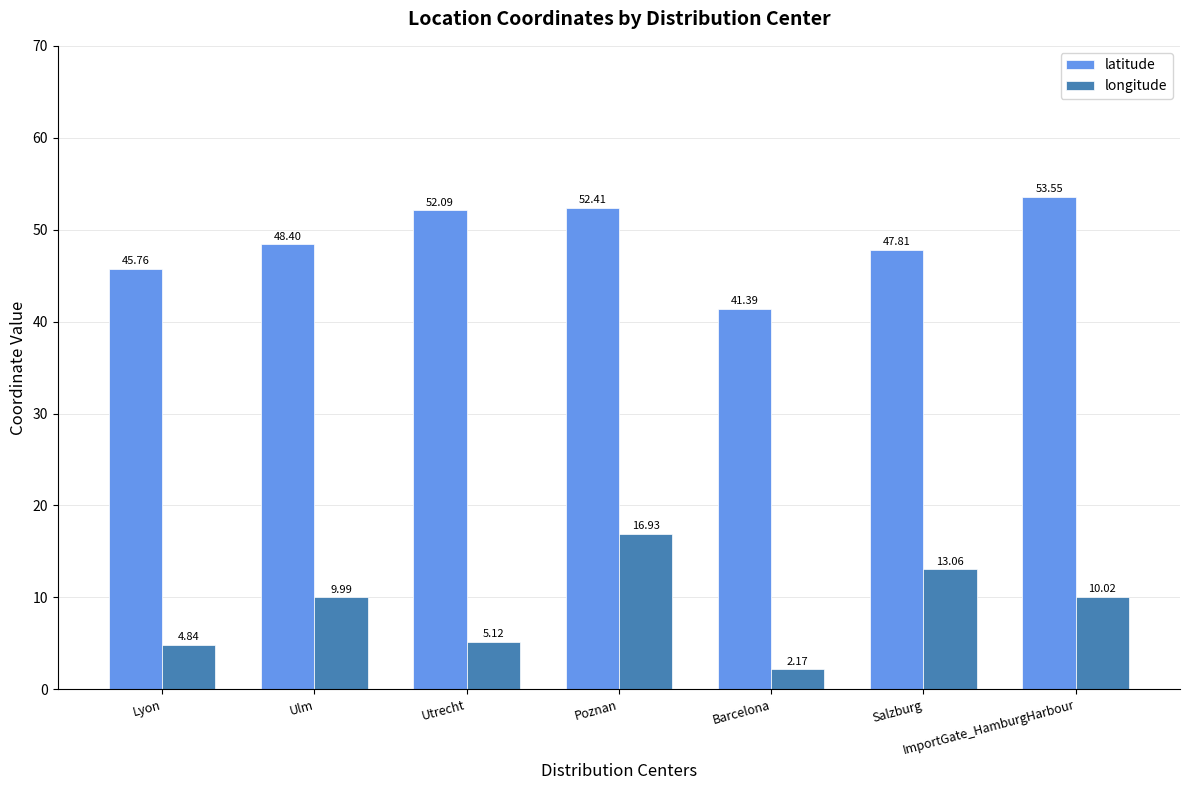

What is the difference between the maximum and minimum values in the longitude series?

14.8